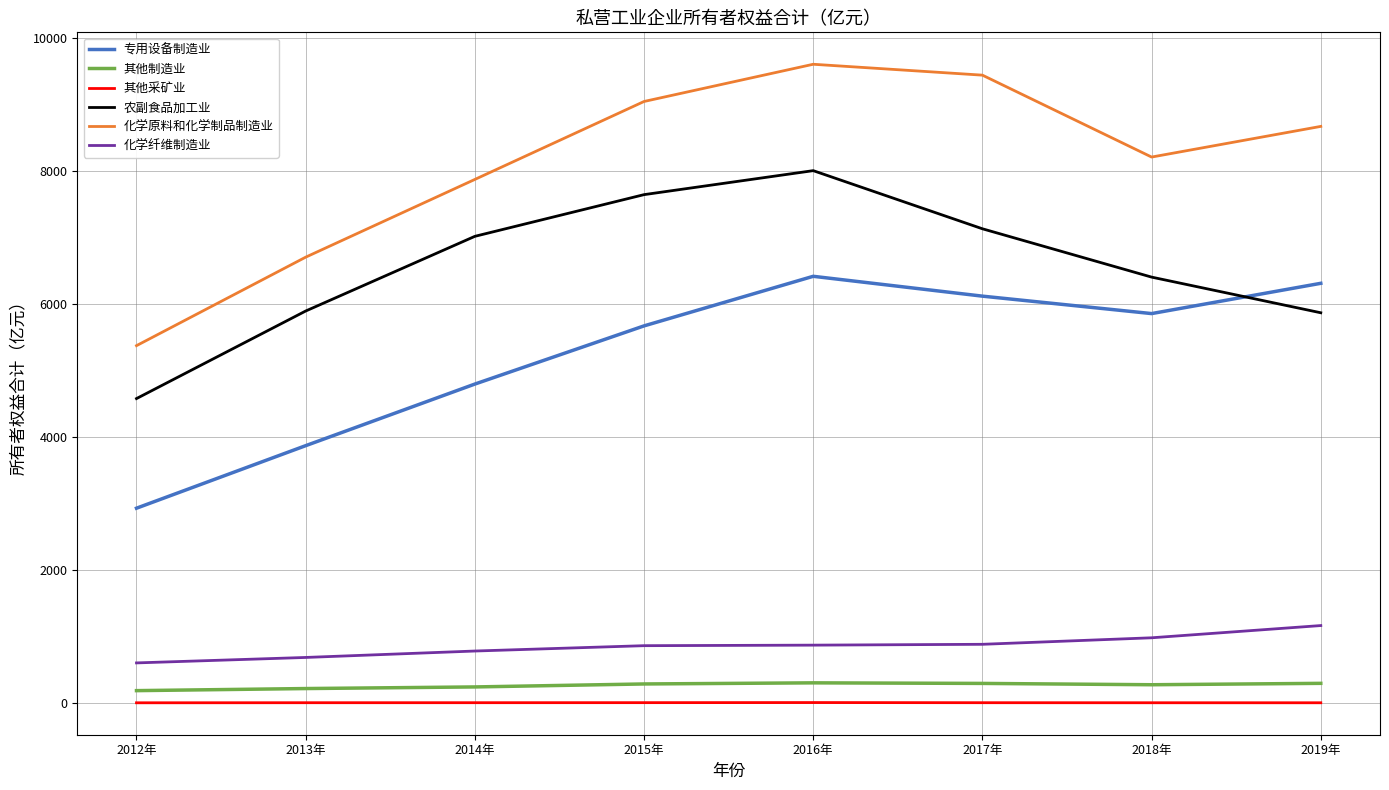

Which series has the largest total across all categories?

化学原料和化学制品制造业